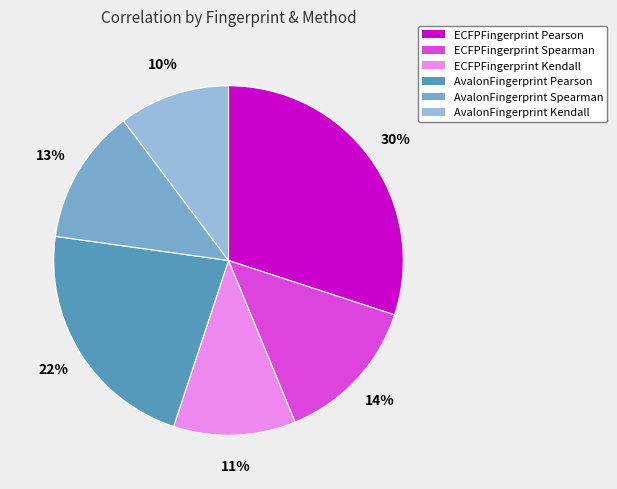

Which has a higher value, AvalonFingerprint Spearman or ECFPFingerprint Kendall?

AvalonFingerprint Spearman